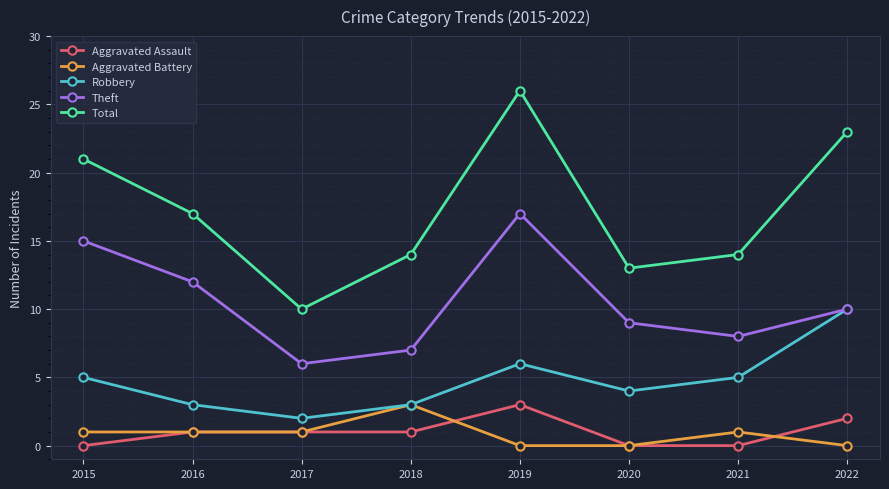

Which series has the largest total across all categories?

Total